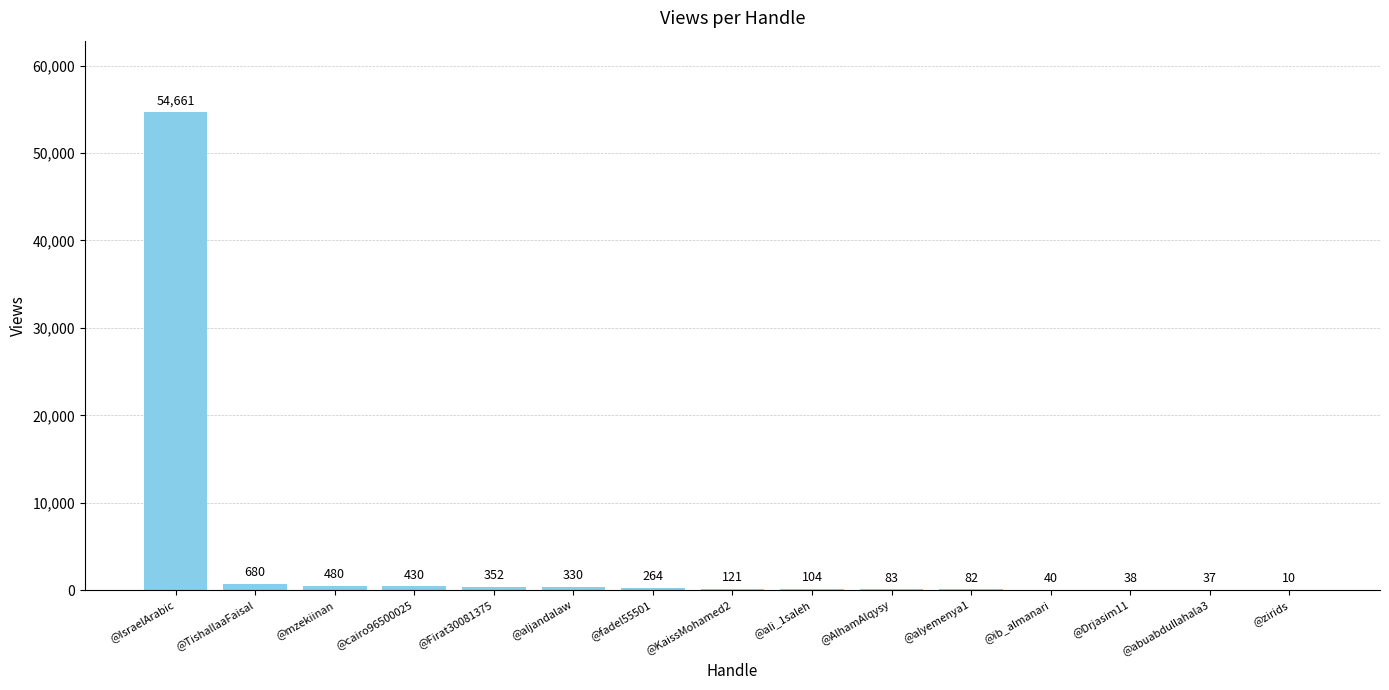

Which category has the highest value across all series?

@IsraelArabic